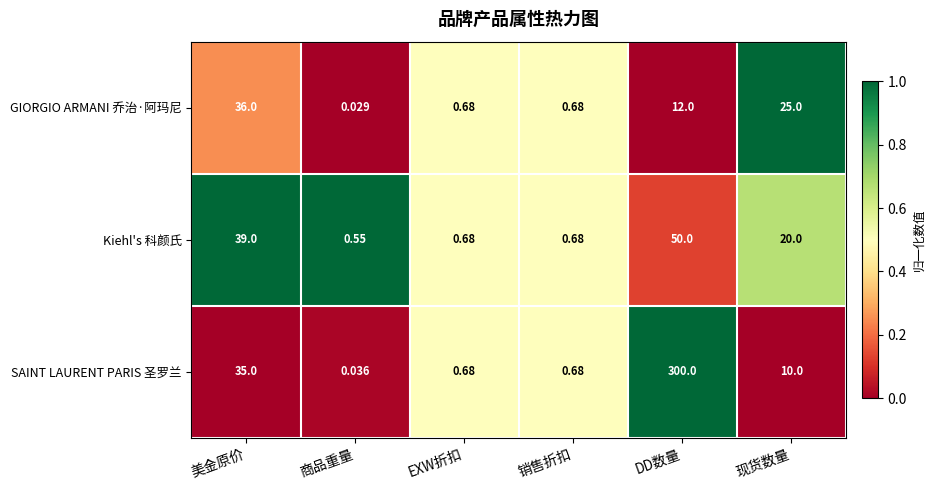

At how many categories does at least one series exceed 0?

6